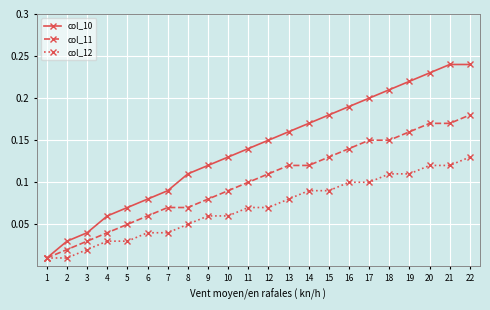

The col_11 series shows 0.1 at 13. True or false?

True